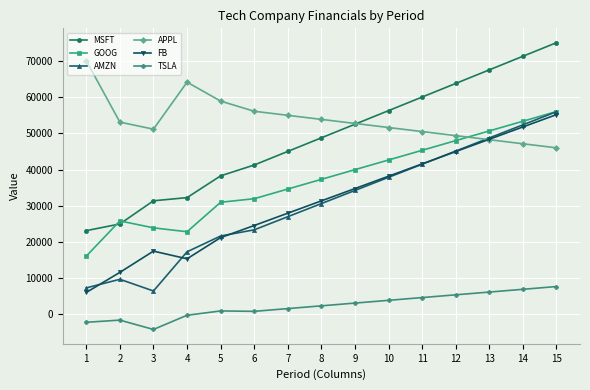

How many distinct data groups are displayed?

6